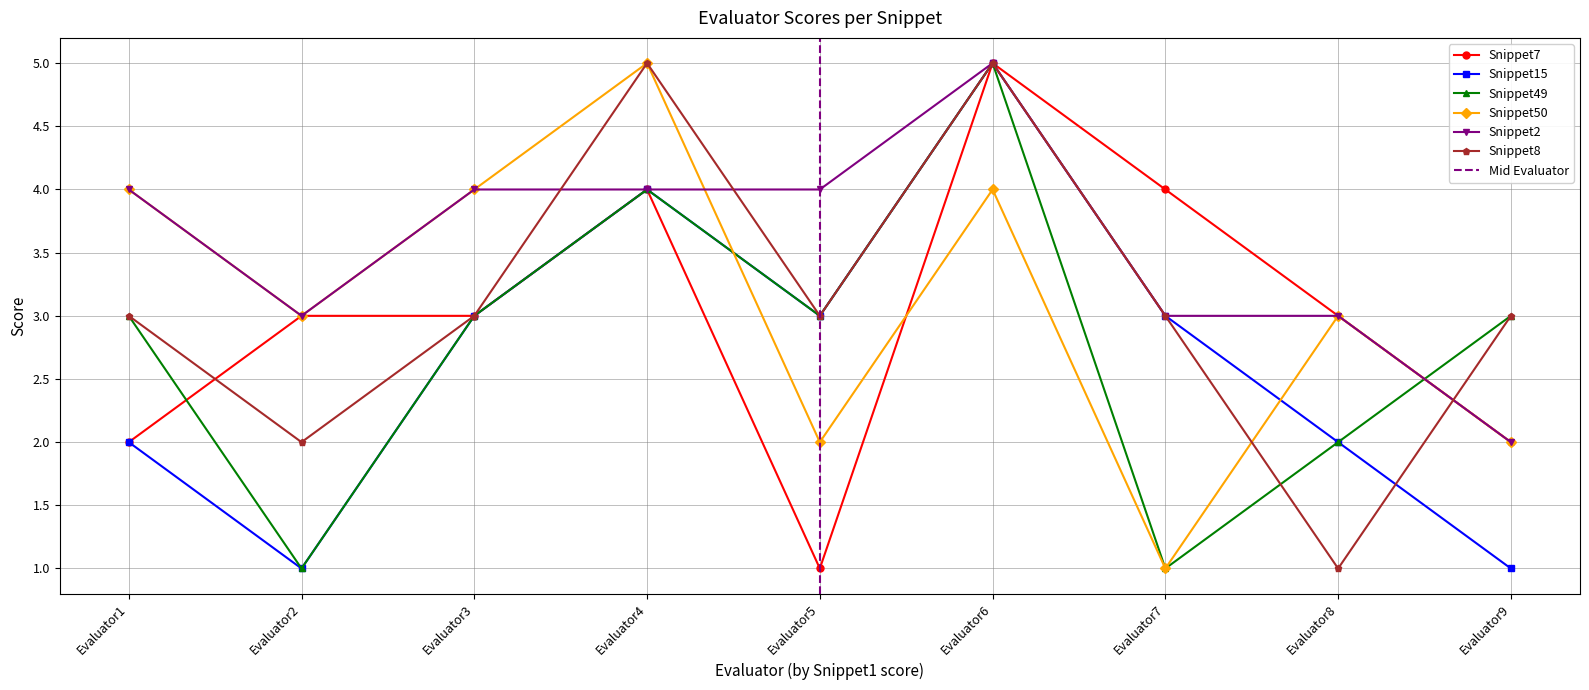

Where does the Snippet8 series first go above 3?

Evaluator4